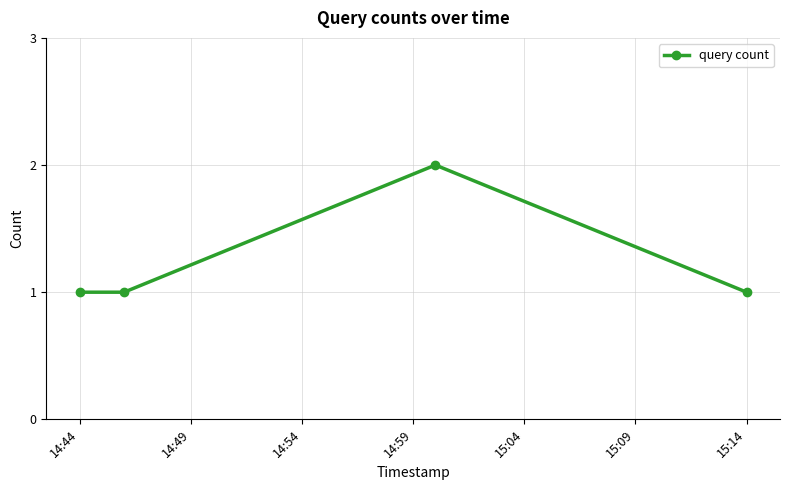

Count the number of categories in the chart.

4